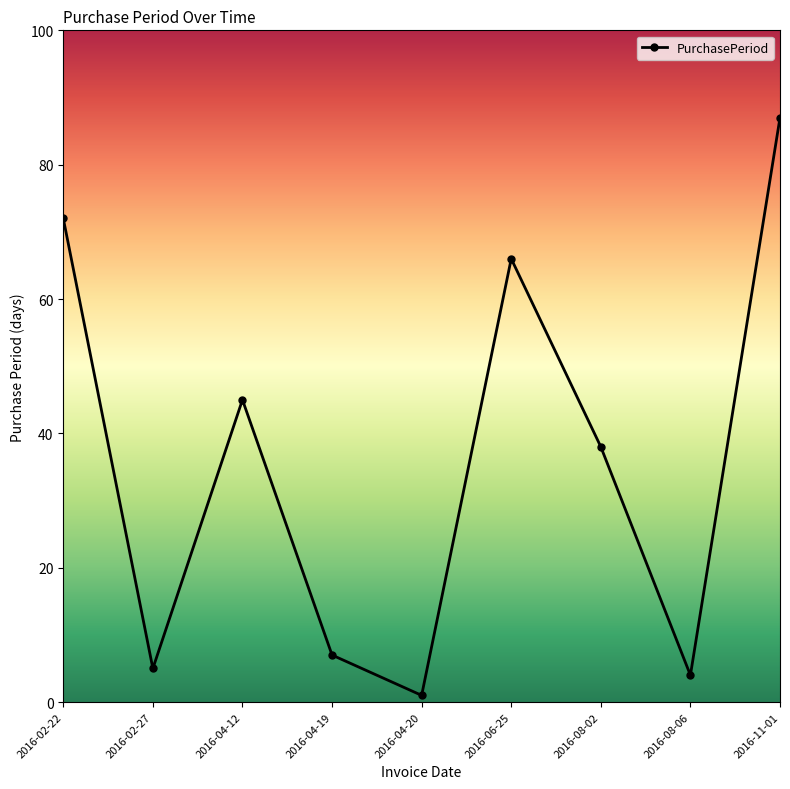

Rank the categories by value from lowest to highest.

2016-04-20, 2016-08-06, 2016-02-27, 2016-04-19, 2016-08-02, 2016-04-12, 2016-06-25, 2016-02-22, 2016-11-01